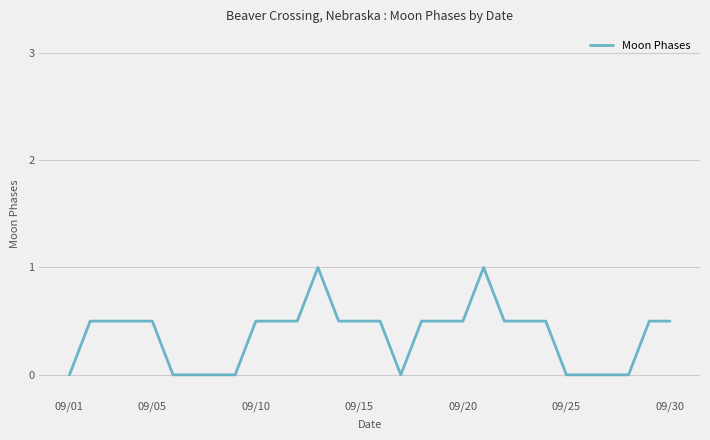

True or false: the data has more than 1 interior local peaks.

True